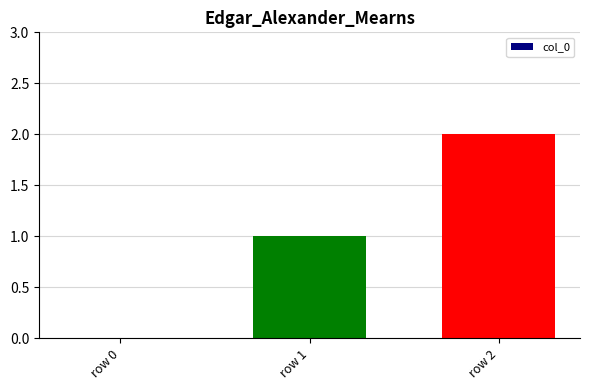

Which has a higher value, row 2 or row 1?

row 2